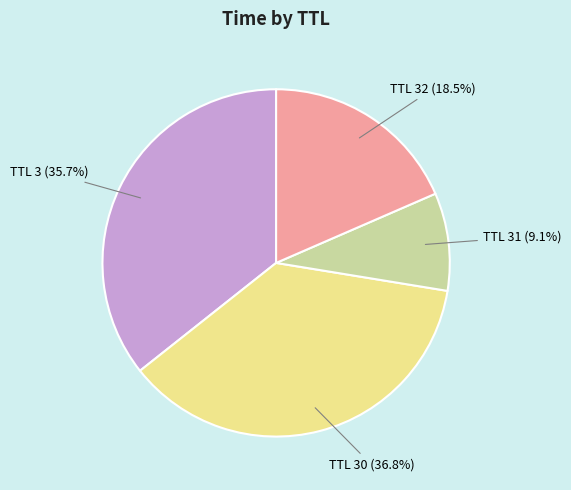

Is there a majority slice in this chart?

No